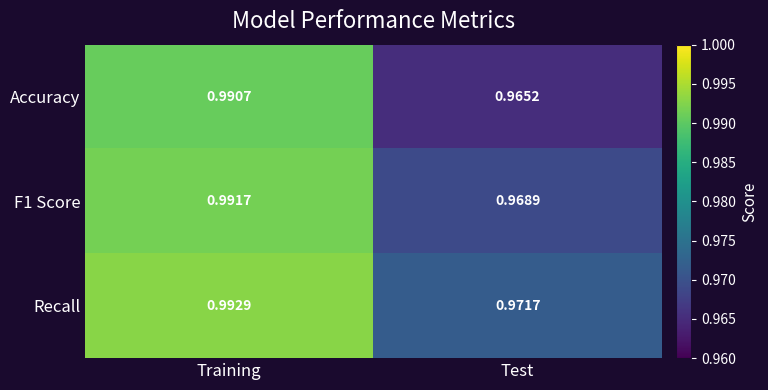

Which series changed the most between Training and Test?

Accuracy